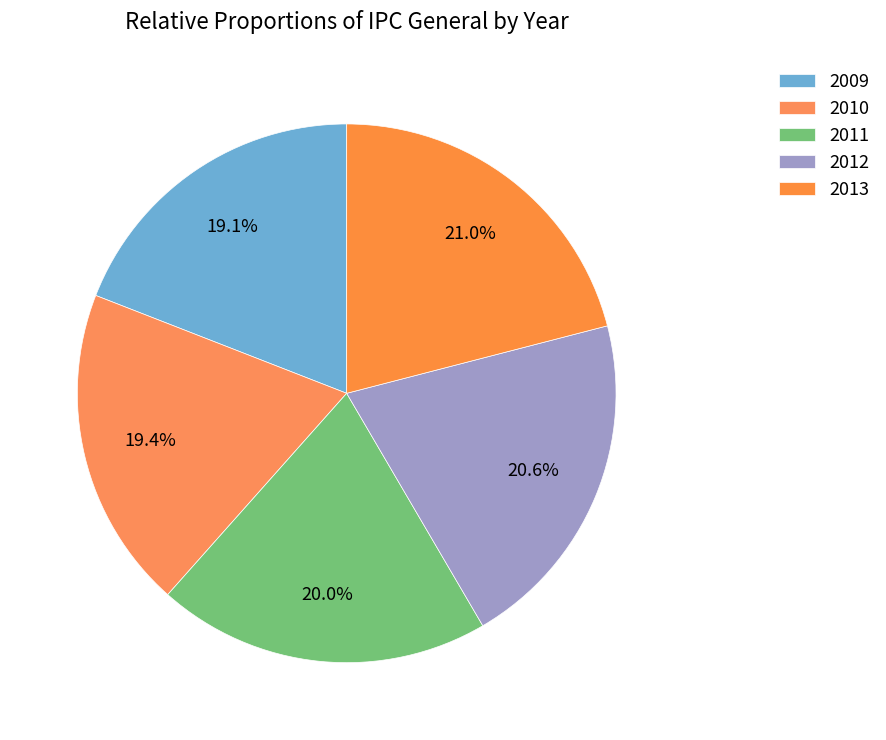

To the nearest percent, what is the difference between the 2010 and 2011 slice percentages?

1%